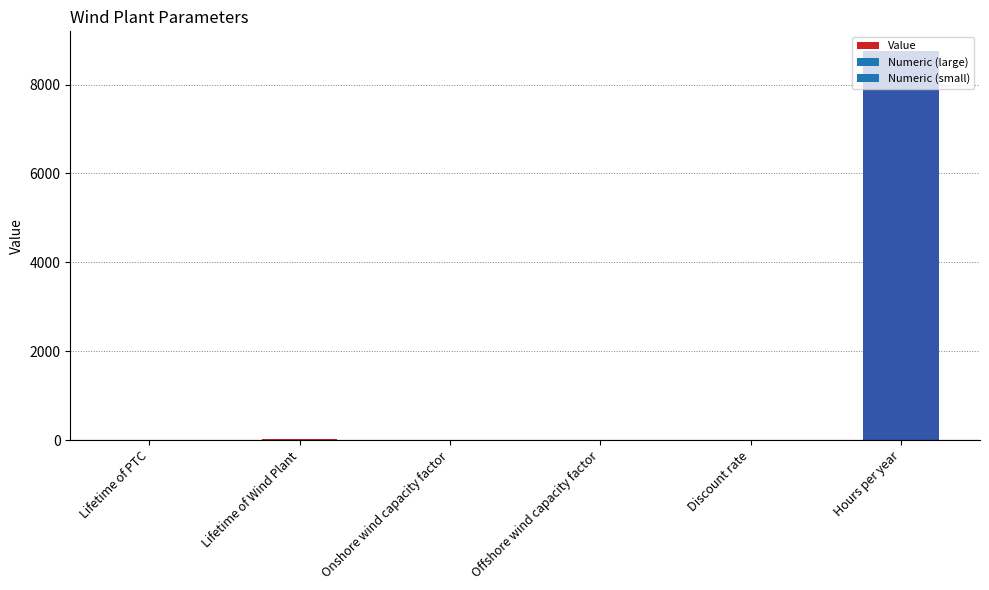

Does the chart contain any negative values?

No